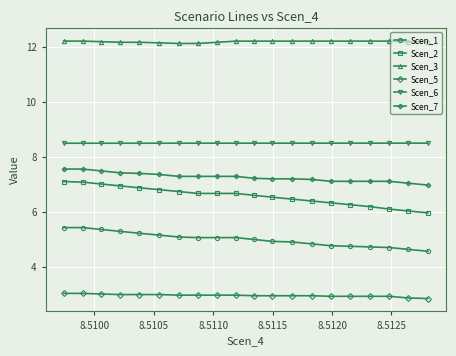

What are all the series names shown in the legend?

Scen_1, Scen_2, Scen_3, Scen_5, Scen_6, Scen_7